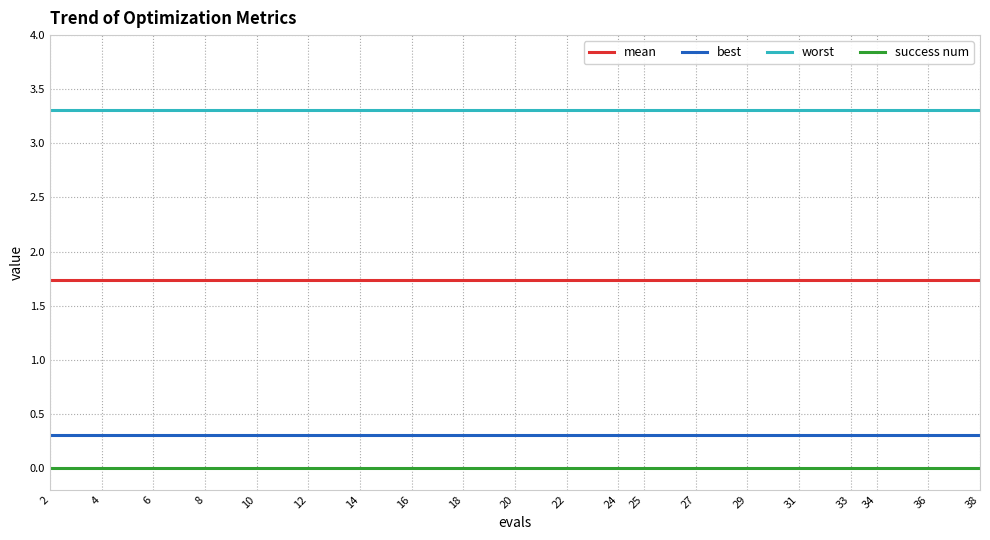

What is the difference between the highest and lowest values at 18?

3.3